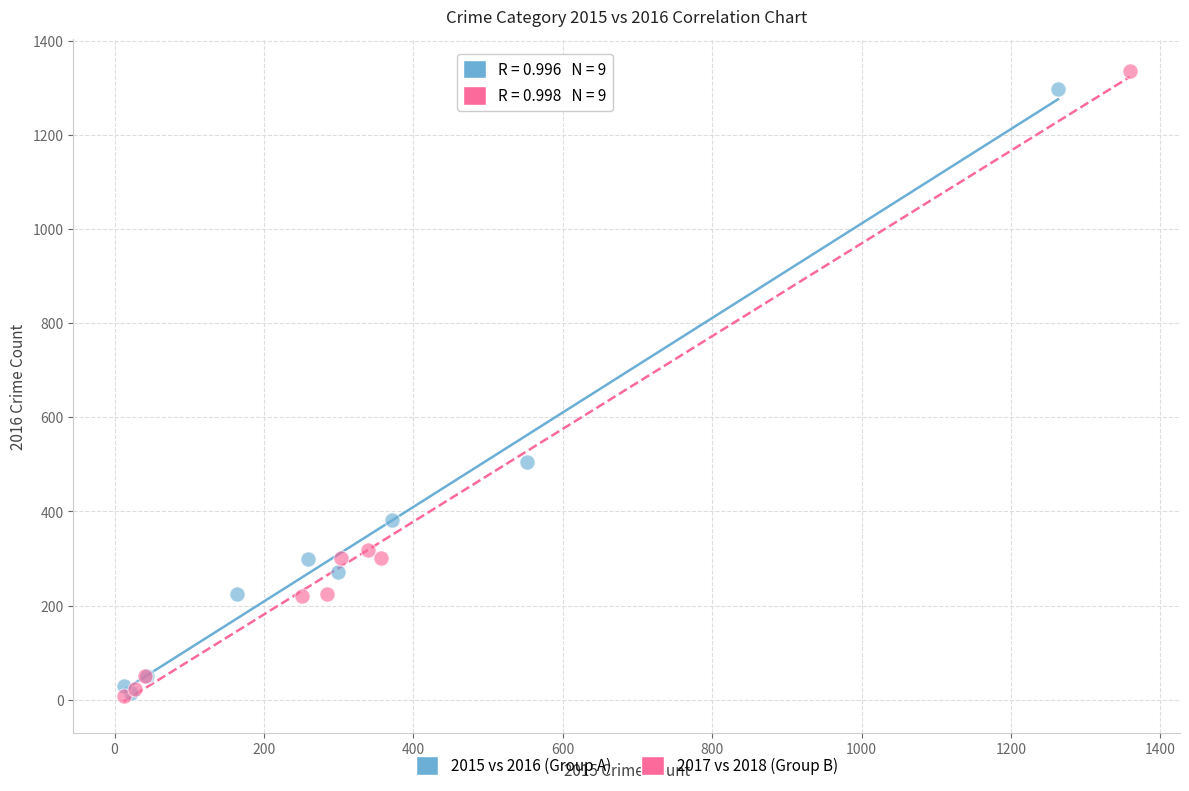

Which series contains the highest Y value?

2017 vs 2018 (Group B)